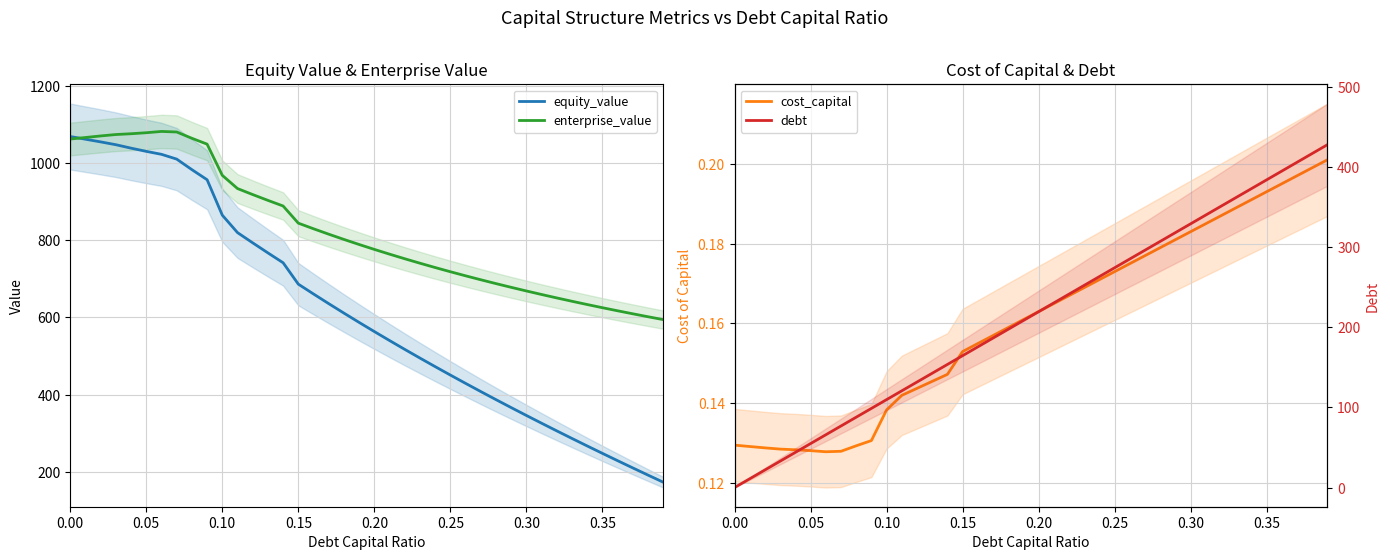

The value of debt at 23 is 334.7. True or false?

False